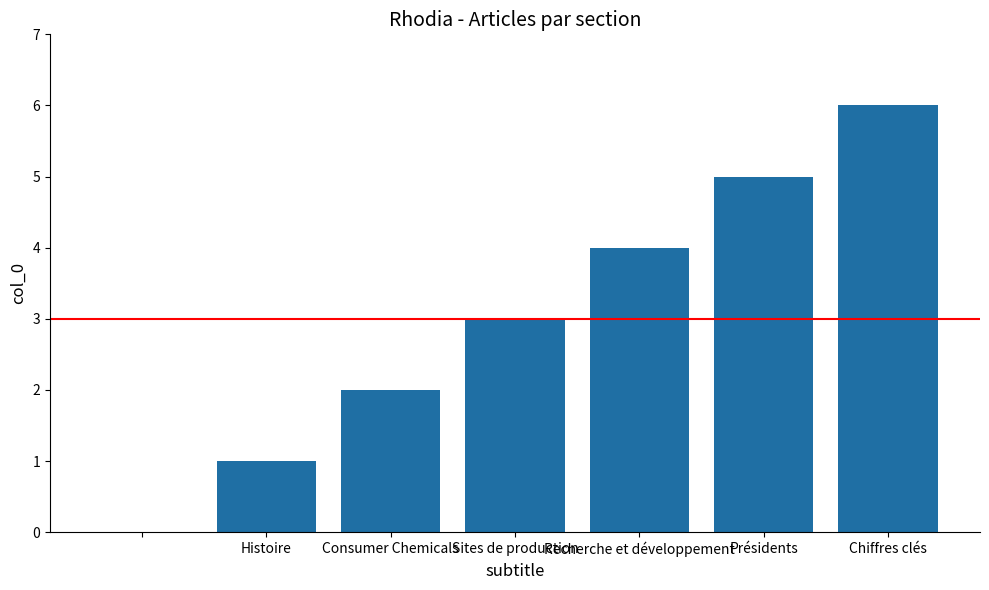

Are the bars horizontal?

No